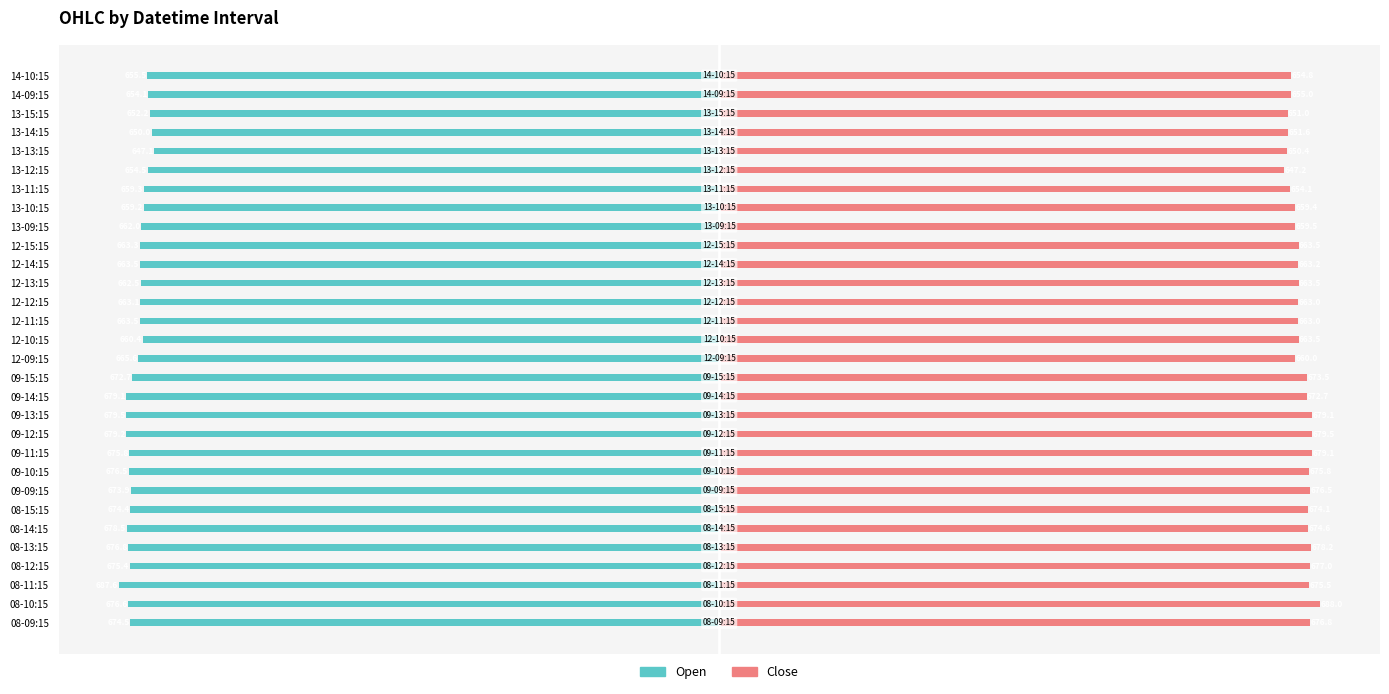

What is the value of the Open bar at the 22nd from the left?

-662.0